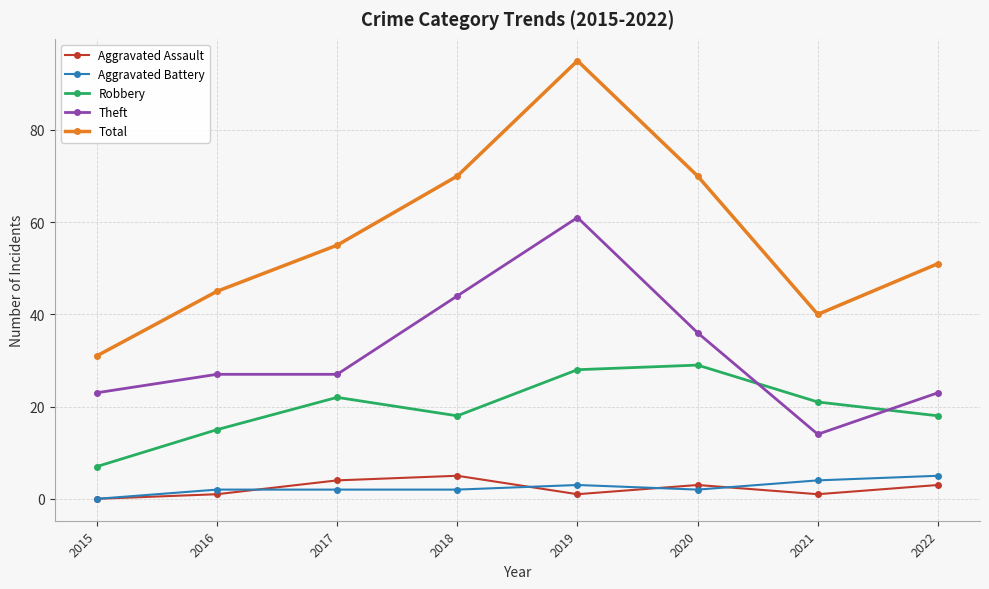

Which label corresponds to the largest value in the chart?

2019